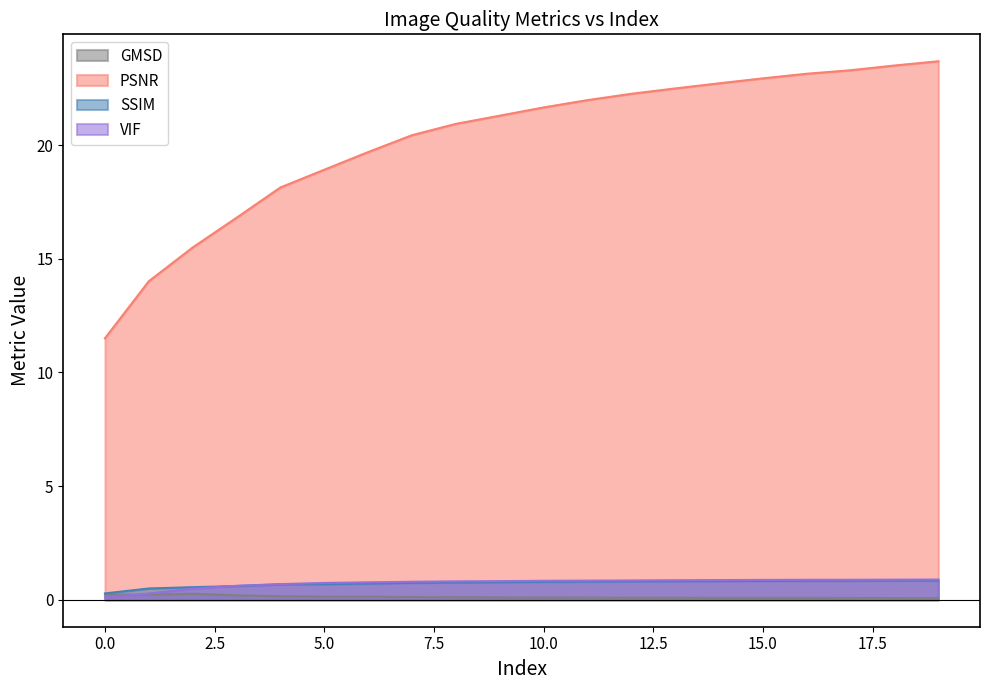

Which category has the highest value in the GMSD series?

2